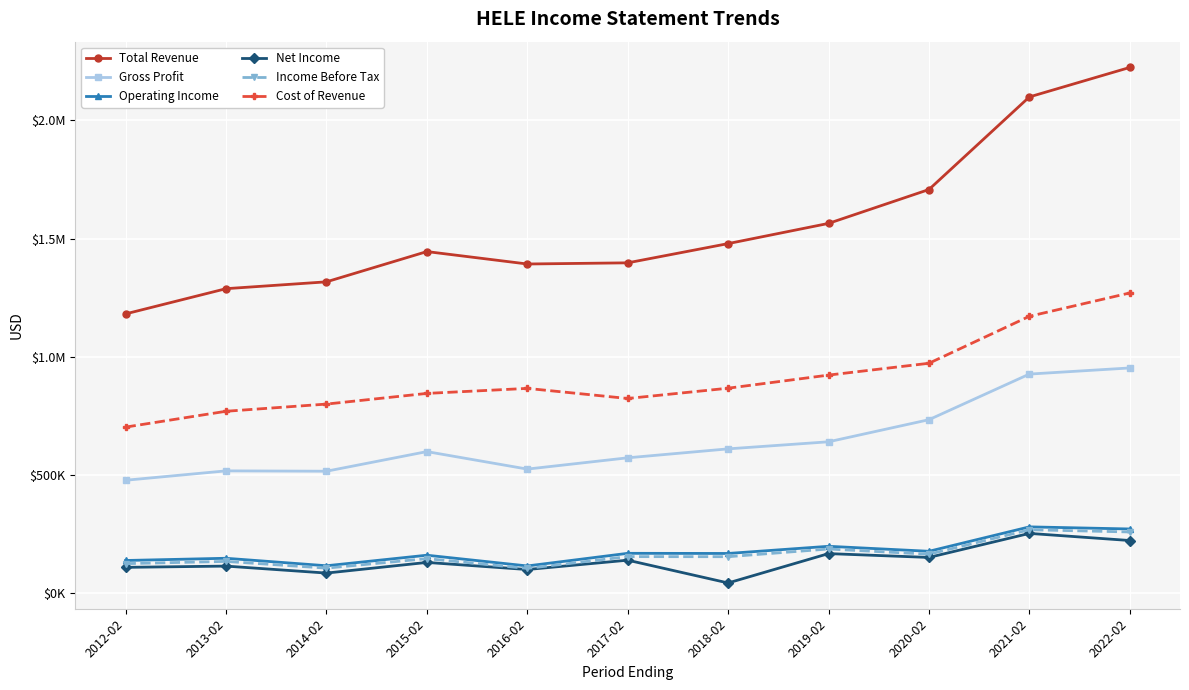

Which series has the widest spread of values?

Total Revenue